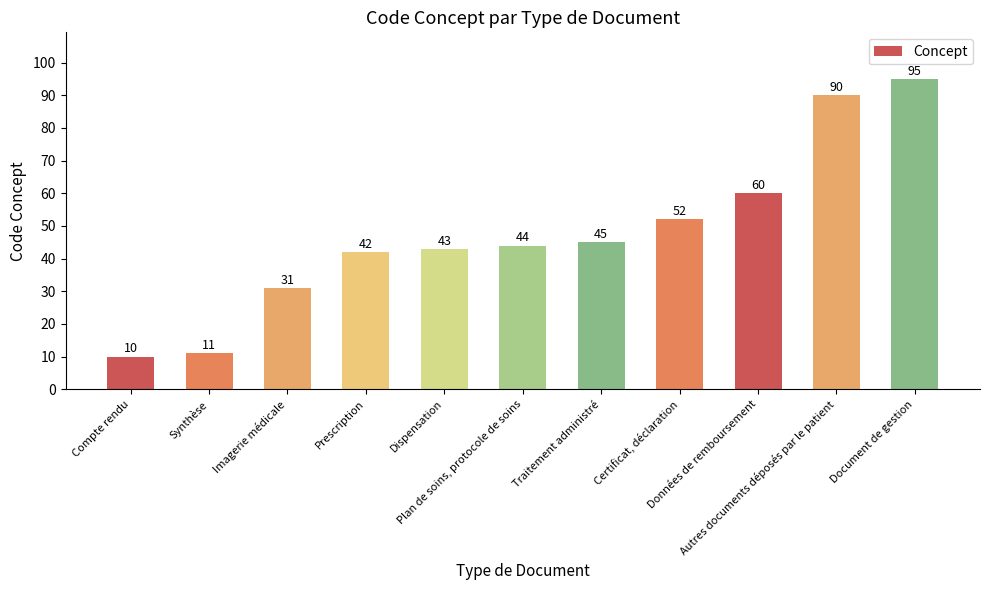

Is it true that the value at Données de remboursement is 98?

False